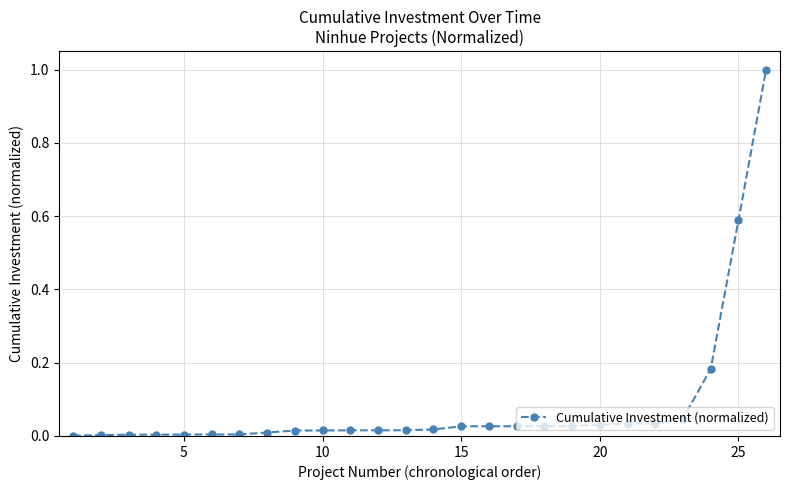

What is the maximum value shown in the chart?

1.0